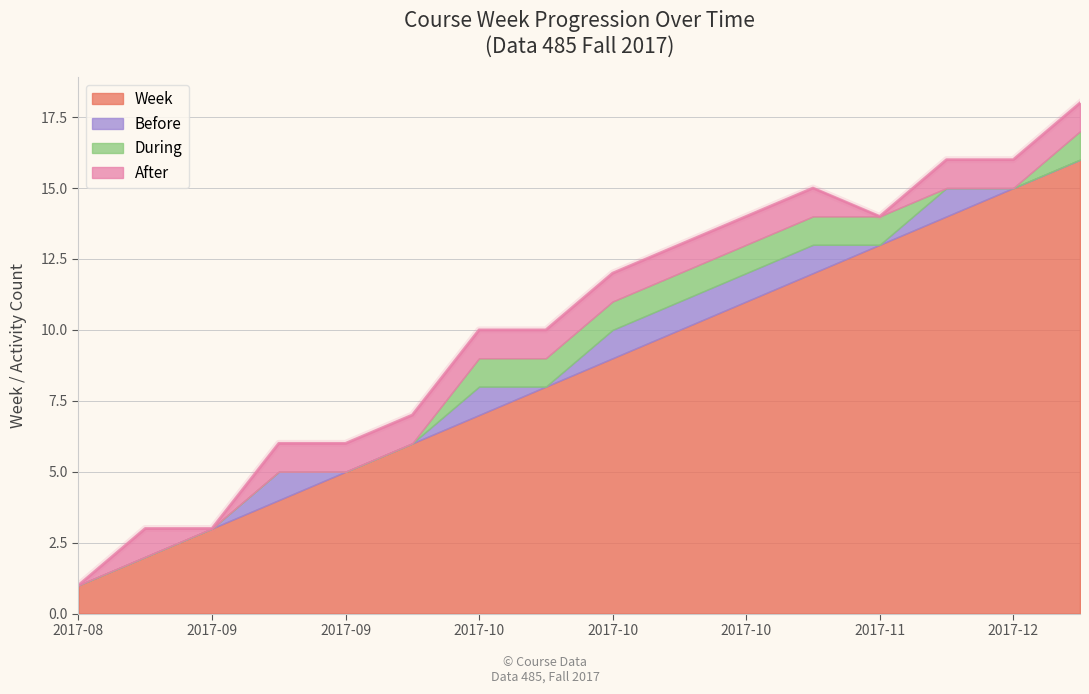

What is the label of the 3rd point from the left?

2017-09-04